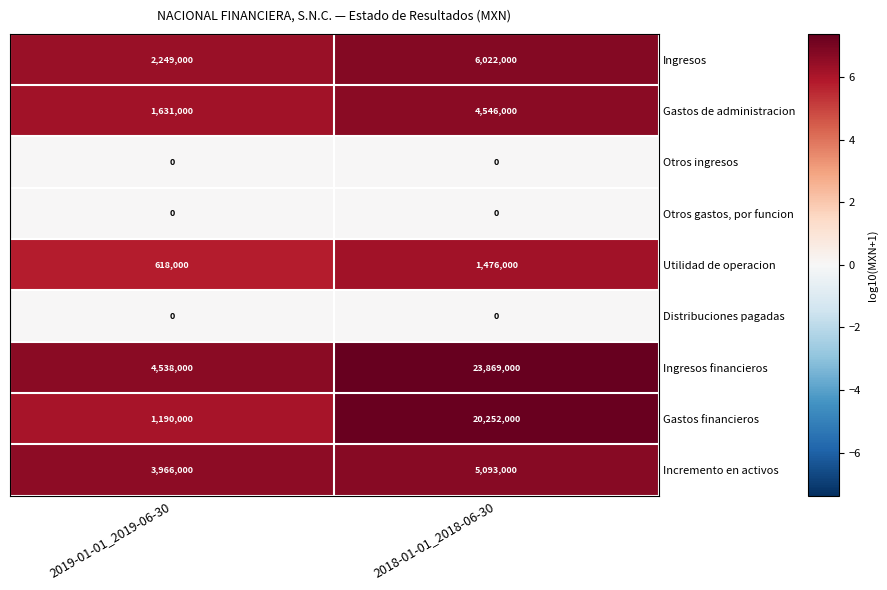

Read the Ingresos value at 2018-01-01_2018-06-30, to the nearest 100.

6022000